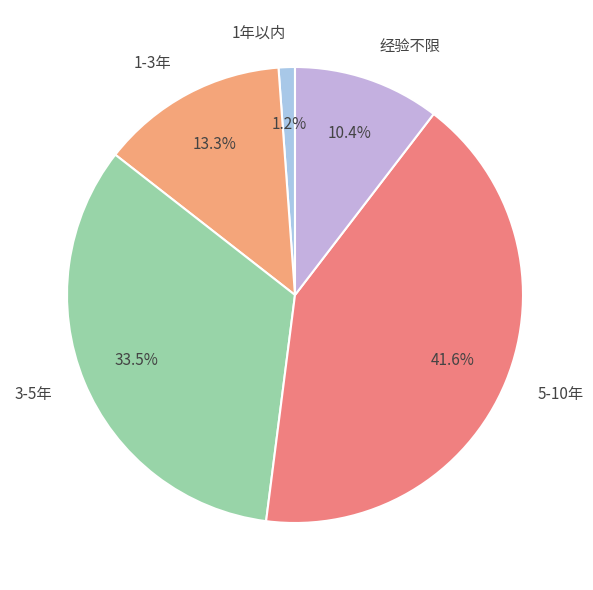

What is the largest slice in the pie chart?

5-10年